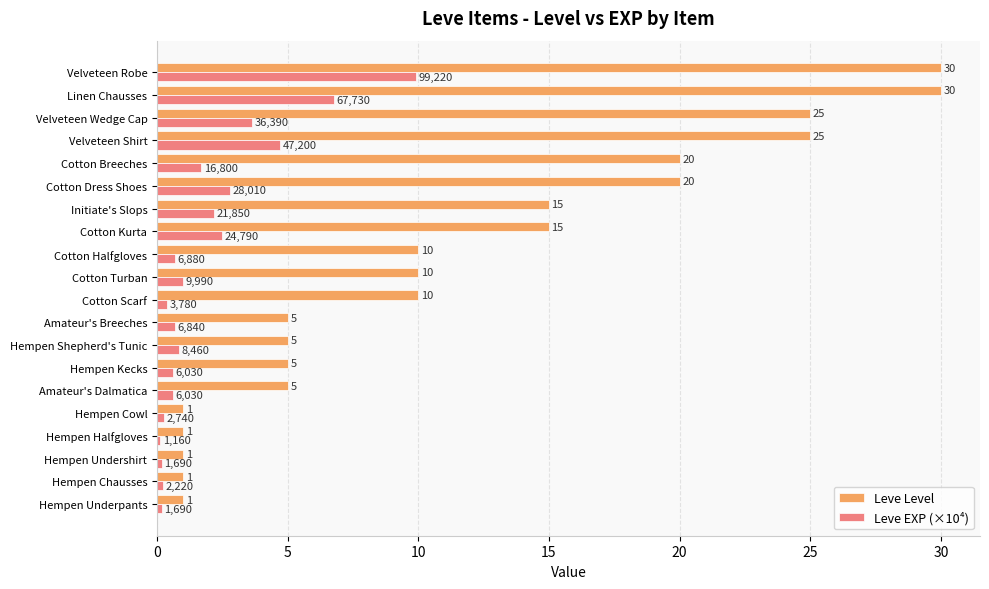

What is the difference between the maximum and minimum values in the Leve EXP (×10⁴) series?

9.8